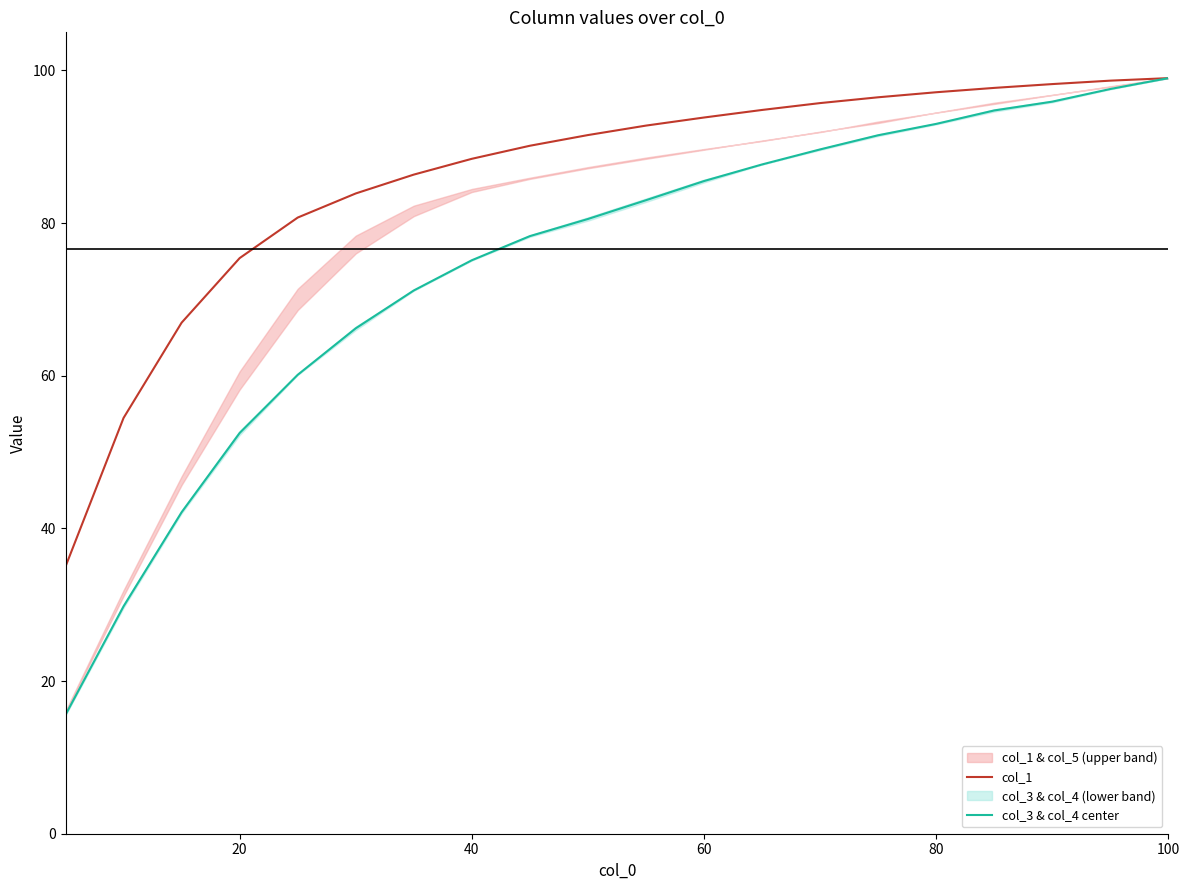

True or false: col_1 and col_3 & col_4 center intersect in this chart.

False